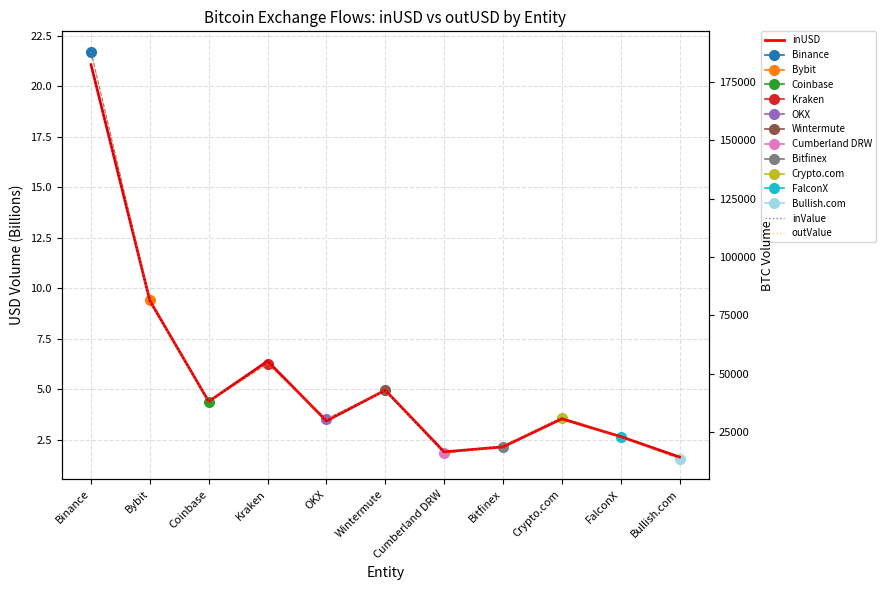

What is the total value across all series at Kraken?

109525.4